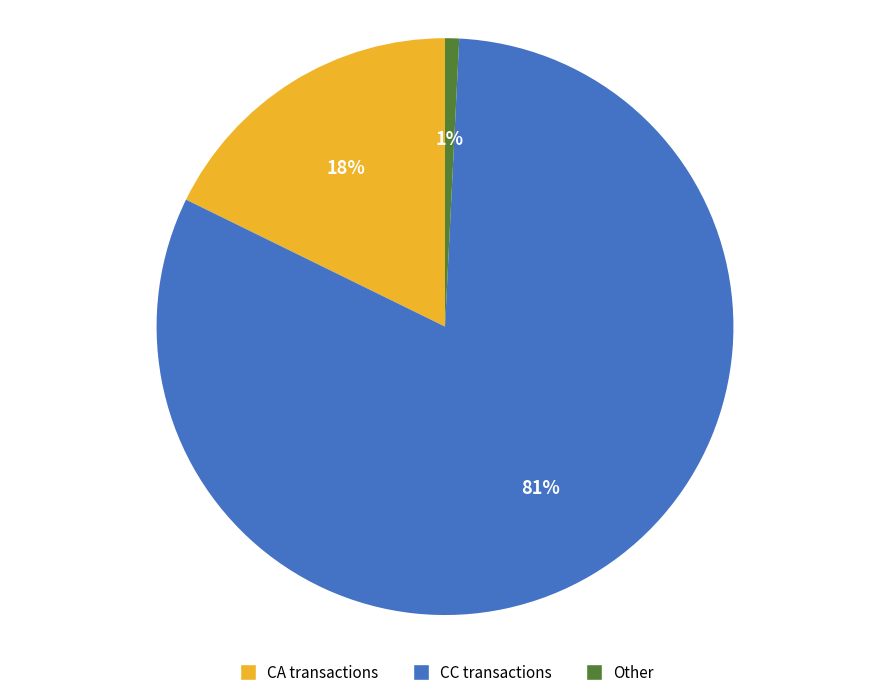

To the nearest percent, what percentage of the pie is CC transactions?

81%